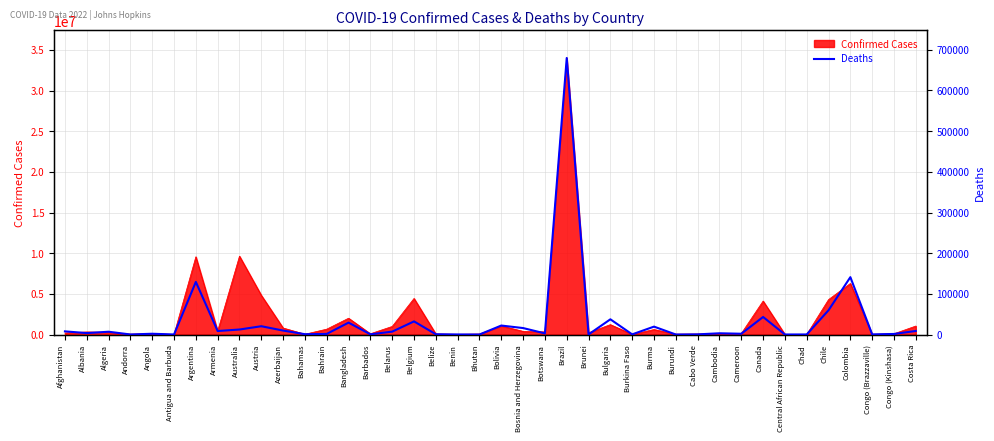

What is the label of the 9th point from the right?

Cameroon